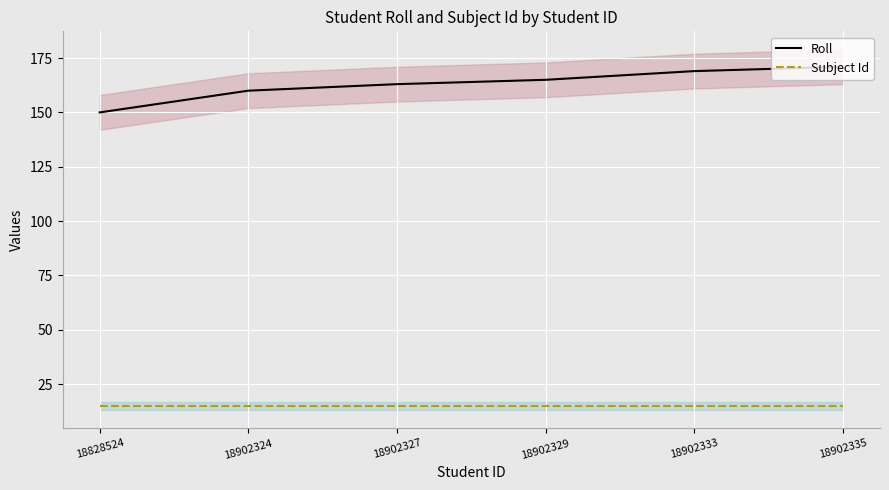

Reading left to right, transcribe all the data shown in this chart.

Roll: 18828524=150	18902324=160	18902327=163	18902329=165	18902333=169	18902335=171
Subject Id: 18828524=15	18902324=15	18902327=15	18902329=15	18902333=15	18902335=15